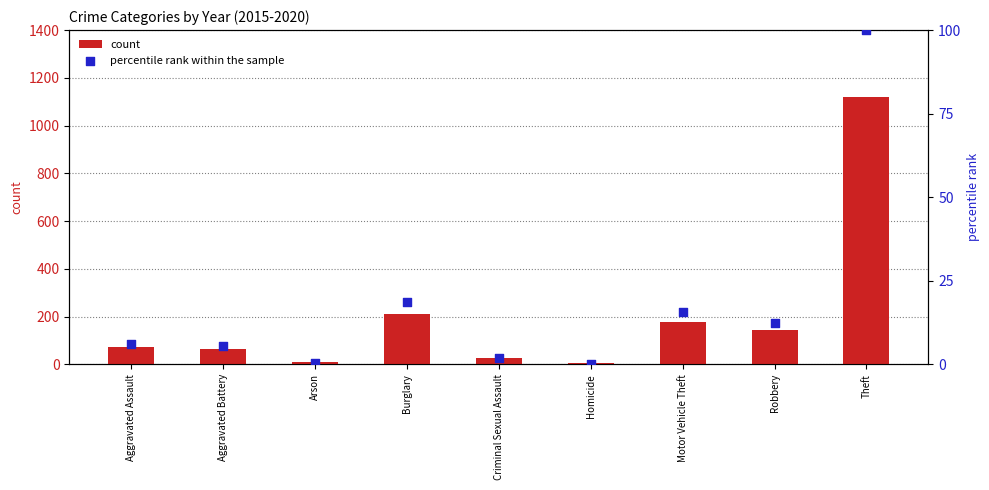

Is the value of count at Homicide greater than the value of percentile rank within the sample at Motor Vehicle Theft?

No